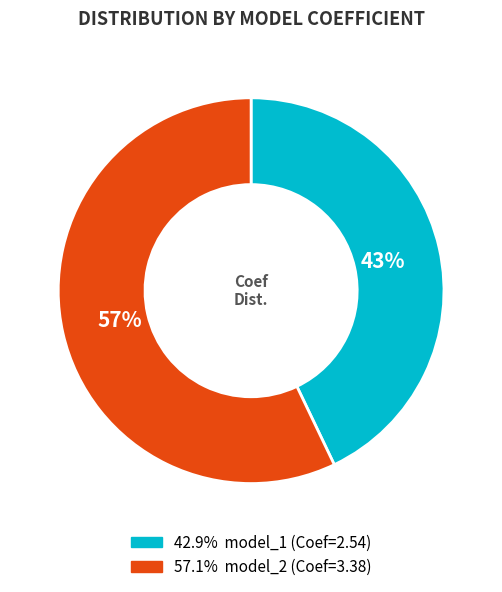

How many segments does this pie chart have?

2